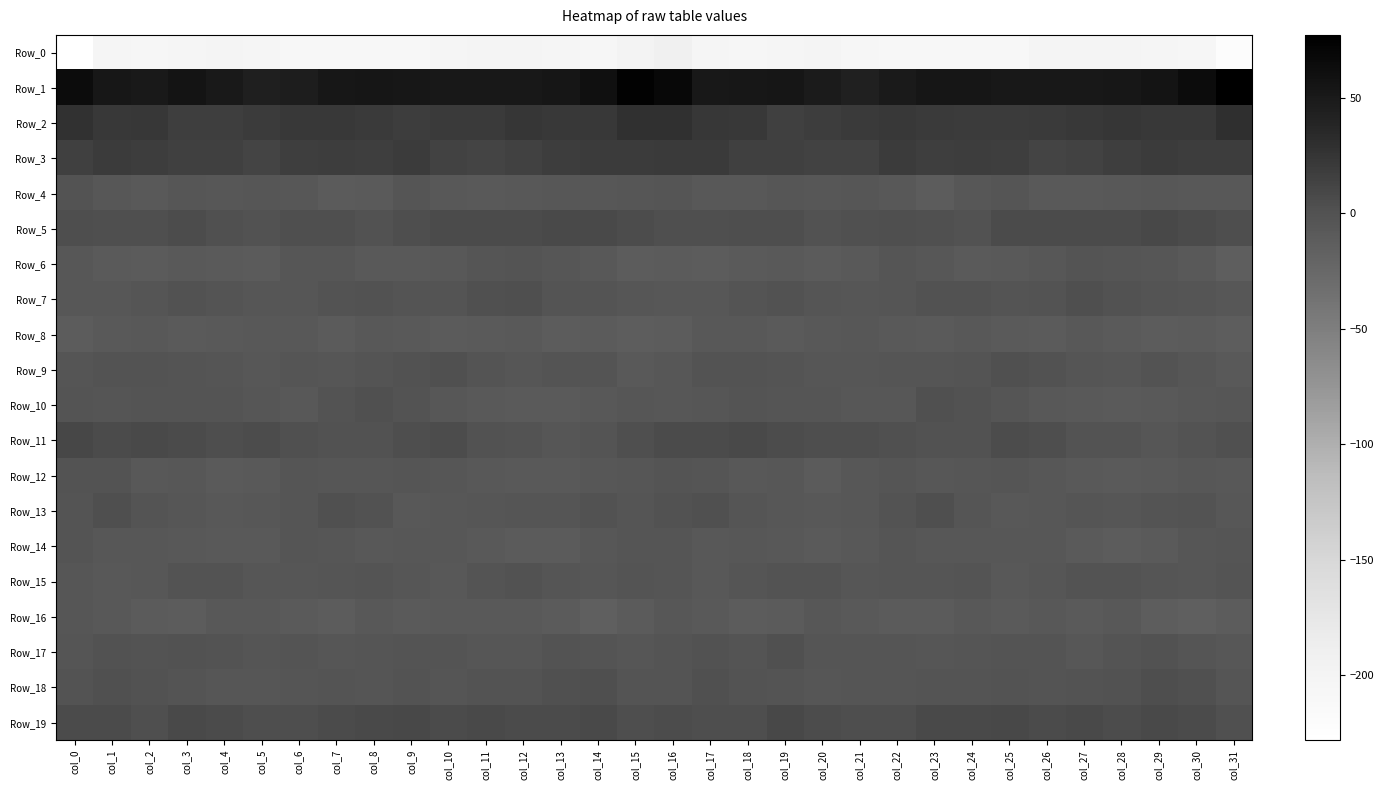

Reading left to right, list all the values displayed in this chart.

Row_0: col_0=-228.0	col_1=-203.6	col_2=-206.6	col_3=-203.5	col_4=-201.6	col_5=-203.1	col_6=-209.6	col_7=-208.6	col_8=-208.5	col_9=-208.7	col_10=-203.7	col_11=-199.6	col_12=-200.5	col_13=-202.4	col_14=-205.7	col_15=-197.1	col_16=-191.7	col_17=-203.7	col_18=-205.4	col_19=-202.9	col_20=-201.1	col_21=-205.7	col_22=-210.1	col_23=-208.0	col_24=-209.0	col_25=-207.6	col_26=-201.2	col_27=-200.0	col_28=-200.8	col_29=-204.1	col_30=-206.0	col_31=-220.2
Row_1: col_0=63.6	col_1=52.2	col_2=50.7	col_3=55.2	col_4=50.6	col_5=44.5	col_6=46.4	col_7=52.2	col_8=53.9	col_9=52.2	col_10=51.6	col_11=51.8	col_12=51.9	col_13=53.6	col_14=59.5	col_15=73.7	col_16=68.5	col_17=51.3	col_18=53.3	col_19=54.4	col_20=48.1	col_21=43.7	col_22=48.8	col_23=53.5	col_24=53.4	col_25=51.5	col_26=51.8	col_27=51.5	col_28=52.6	col_29=54.9	col_30=63.8	col_31=77.2
Row_2: col_0=28.0	col_1=22.0	col_2=22.5	col_3=17.5	col_4=16.6	col_5=19.2	col_6=22.0	col_7=21.3	col_8=20.1	col_9=18.5	col_10=20.3	col_11=20.5	col_12=24.4	col_13=21.7	col_14=21.9	col_15=29.0	col_16=29.2	col_17=23.3	col_18=21.2	col_19=16.2	col_20=17.6	col_21=20.3	col_22=22.3	col_23=20.3	col_24=19.5	col_25=19.1	col_26=20.1	col_27=22.0	col_28=24.0	col_29=21.9	col_30=21.9	col_31=30.0
Row_3: col_0=16.3	col_1=18.9	col_2=18.3	col_3=15.3	col_4=15.4	col_5=12.1	col_6=17.4	col_7=18.3	col_8=17.1	col_9=19.0	col_10=13.4	col_11=12.2	col_12=15.2	col_13=18.6	col_14=19.6	col_15=19.8	col_16=21.0	col_17=21.1	col_18=16.1	col_19=15.7	col_20=13.9	col_21=13.4	col_22=19.1	col_23=16.9	col_24=18.5	col_25=17.3	col_26=12.1	col_27=12.9	col_28=16.9	col_29=19.5	col_30=18.5	col_31=18.6
Row_4: col_0=-1.4	col_1=-6.0	col_2=-7.5	col_3=-4.7	col_4=-5.9	col_5=-4.6	col_6=-5.5	col_7=-10.6	col_8=-9.3	col_9=-3.1	col_10=-7.3	col_11=-8.3	col_12=-7.3	col_13=-5.3	col_14=-6.3	col_15=-4.5	col_16=-3.4	col_17=-6.8	col_18=-6.7	col_19=-4.7	col_20=-5.9	col_21=-4.1	col_22=-7.1	col_23=-11.4	col_24=-6.3	col_25=-3.8	col_26=-8.5	col_27=-8.0	col_28=-6.5	col_29=-5.5	col_30=-6.3	col_31=-7.0
Row_5: col_0=3.5	col_1=2.6	col_2=3.2	col_3=5.0	col_4=1.9	col_5=0.7	col_6=2.5	col_7=2.1	col_8=-0.2	col_9=3.8	col_10=6.5	col_11=6.2	col_12=5.7	col_13=7.3	col_14=7.4	col_15=4.5	col_16=2.5	col_17=2.1	col_18=4.3	col_19=4.4	col_20=0.5	col_21=1.6	col_22=2.8	col_23=1.5	col_24=-0.0	col_25=6.0	col_26=6.3	col_27=6.0	col_28=5.8	col_29=8.1	col_30=6.5	col_31=4.1
Row_6: col_0=-5.9	col_1=-9.7	col_2=-10.4	col_3=-7.6	col_4=-9.7	col_5=-10.1	col_6=-4.3	col_7=-4.2	col_8=-8.6	col_9=-8.6	col_10=-7.0	col_11=-3.5	col_12=-2.0	col_13=-4.2	col_14=-6.8	col_15=-11.7	col_16=-10.4	col_17=-11.1	col_18=-9.2	col_19=-7.6	col_20=-10.7	col_21=-7.9	col_22=-3.5	col_23=-5.9	col_24=-9.6	col_25=-7.6	col_26=-6.3	col_27=-2.2	col_28=-2.8	col_29=-4.7	col_30=-8.7	col_31=-14.1
Row_7: col_0=-6.2	col_1=-6.1	col_2=-3.3	col_3=-0.1	col_4=-1.7	col_5=-3.9	col_6=-4.4	col_7=-1.0	col_8=0.5	col_9=-1.9	col_10=-2.0	col_11=1.7	col_12=2.3	col_13=-2.7	col_14=-2.1	col_15=-4.8	col_16=-5.6	col_17=-5.6	col_18=-1.6	col_19=-0.2	col_20=-2.8	col_21=-4.2	col_22=-3.8	col_23=0.1	col_24=-0.2	col_25=-2.2	col_26=-1.1	col_27=3.1	col_28=0.1	col_29=-2.5	col_30=-3.2	col_31=-6.1
Row_8: col_0=-11.6	col_1=-8.4	col_2=-6.3	col_3=-8.7	col_4=-8.0	col_5=-6.3	col_6=-6.6	col_7=-10.0	col_8=-7.5	col_9=-8.0	col_10=-10.9	col_11=-8.7	col_12=-8.0	col_13=-11.5	col_14=-10.8	col_15=-12.5	col_16=-12.1	col_17=-7.3	col_18=-7.0	col_19=-8.9	col_20=-7.4	col_21=-5.7	col_22=-8.3	col_23=-9.7	col_24=-6.6	col_25=-9.5	col_26=-10.7	col_27=-7.3	col_28=-9.4	col_29=-11.9	col_30=-10.9	col_31=-12.6
Row_9: col_0=-2.7	col_1=-1.0	col_2=-0.7	col_3=-1.6	col_4=-2.9	col_5=-6.1	col_6=-3.1	col_7=-4.3	col_8=-2.5	col_9=0.7	col_10=1.9	col_11=-2.5	col_12=-4.0	col_13=-2.6	col_14=-2.1	col_15=-7.7	col_16=-6.1	col_17=-0.9	col_18=-1.3	col_19=-1.6	col_20=-4.8	col_21=-4.8	col_22=-3.5	col_23=-3.7	col_24=-1.5	col_25=2.1	col_26=-0.1	col_27=-2.8	col_28=-4.4	col_29=-1.1	col_30=-4.4	col_31=-8.6
Row_10: col_0=-2.0	col_1=-3.0	col_2=-2.6	col_3=-2.4	col_4=-2.5	col_5=-4.8	col_6=-6.7	col_7=-1.3	col_8=1.2	col_9=-1.3	col_10=-5.2	col_11=-8.2	col_12=-9.4	col_13=-9.4	col_14=-6.4	col_15=-4.8	col_16=-5.4	col_17=-4.0	col_18=-2.1	col_19=-3.0	col_20=-2.8	col_21=-5.7	col_22=-5.8	col_23=1.1	col_24=0.5	col_25=-2.8	col_26=-6.7	col_27=-8.5	col_28=-9.8	col_29=-8.2	col_30=-5.5	col_31=-4.6
Row_11: col_0=9.8	col_1=6.6	col_2=7.5	col_3=6.1	col_4=4.0	col_5=5.0	col_6=2.0	col_7=0.8	col_8=0.0	col_9=3.3	col_10=5.4	col_11=0.4	col_12=-0.5	col_13=-4.1	col_14=-2.4	col_15=3.1	col_16=5.8	col_17=6.1	col_18=7.6	col_19=5.0	col_20=4.3	col_21=4.3	col_22=1.0	col_23=0.6	col_24=0.4	col_25=5.3	col_26=3.6	col_27=-0.4	col_28=-1.2	col_29=-4.7	col_30=-0.7	col_31=1.5
Row_12: col_0=-1.5	col_1=-1.3	col_2=-6.4	col_3=-5.6	col_4=-9.2	col_5=-8.0	col_6=-3.4	col_7=-4.7	col_8=-4.5	col_9=-3.3	col_10=-4.6	col_11=-7.0	col_12=-8.4	col_13=-8.6	col_14=-6.1	col_15=-4.1	col_16=-2.0	col_17=-2.9	col_18=-7.3	col_19=-5.7	col_20=-10.3	col_21=-6.0	col_22=-3.1	col_23=-5.2	col_24=-4.0	col_25=-3.2	col_26=-5.8	col_27=-7.5	col_28=-8.8	col_29=-7.9	col_30=-5.7	col_31=-6.8
Row_13: col_0=-2.1	col_1=2.1	col_2=-1.6	col_3=-4.2	col_4=-6.9	col_5=-6.2	col_6=-3.0	col_7=1.8	col_8=-0.2	col_9=-7.1	col_10=-5.8	col_11=-4.4	col_12=-3.7	col_13=-3.8	col_14=0.2	col_15=-3.0	col_16=0.4	col_17=1.5	col_18=-2.8	col_19=-5.3	col_20=-6.9	col_21=-5.5	col_22=-0.7	col_23=2.3	col_24=-2.9	col_25=-7.3	col_26=-5.4	col_27=-3.8	col_28=-4.4	col_29=-2.0	col_30=-0.8	col_31=-5.3
Row_14: col_0=-2.7	col_1=-5.5	col_2=-5.7	col_3=-6.7	col_4=-8.2	col_5=-8.5	col_6=-3.8	col_7=-4.1	col_8=-6.4	col_9=-6.0	col_10=-5.5	col_11=-8.0	col_12=-10.8	col_13=-10.7	col_14=-6.1	col_15=-2.7	col_16=-2.9	col_17=-6.7	col_18=-5.3	col_19=-7.4	col_20=-8.9	col_21=-6.8	col_22=-2.8	col_23=-5.7	col_24=-5.9	col_25=-6.0	col_26=-5.8	col_27=-9.3	col_28=-11.4	col_29=-9.1	col_30=-5.0	col_31=-3.1
Row_15: col_0=-4.1	col_1=-7.0	col_2=-5.4	col_3=-1.5	col_4=-0.4	col_5=-4.2	col_6=-4.3	col_7=-3.0	col_8=-1.8	col_9=-4.7	col_10=-6.6	col_11=-2.3	col_12=-0.1	col_13=-2.8	col_14=-4.5	col_15=-2.3	col_16=-3.4	col_17=-7.1	col_18=-3.8	col_19=-0.7	col_20=-1.3	col_21=-5.0	col_22=-3.3	col_23=-3.1	col_24=-1.6	col_25=-6.7	col_26=-5.0	col_27=-0.9	col_28=-1.0	col_29=-3.6	col_30=-5.0	col_31=-2.3
Row_16: col_0=-4.5	col_1=-6.7	col_2=-10.2	col_3=-11.5	col_4=-6.8	col_5=-7.0	col_6=-8.7	col_7=-11.3	col_8=-7.0	col_9=-9.2	col_10=-7.7	col_11=-8.3	col_12=-7.5	col_13=-10.8	col_14=-15.3	col_15=-10.5	col_16=-5.9	col_17=-8.2	col_18=-11.1	col_19=-10.5	col_20=-5.8	col_21=-7.8	col_22=-10.0	col_23=-9.9	col_24=-7.0	col_25=-9.6	col_26=-7.2	col_27=-8.7	col_28=-7.5	col_29=-13.2	col_30=-15.3	col_31=-11.1
Row_17: col_0=-3.3	col_1=0.6	col_2=-1.0	col_3=-0.1	col_4=-1.3	col_5=-3.4	col_6=-2.7	col_7=-4.3	col_8=-3.6	col_9=-2.1	col_10=-1.8	col_11=-4.2	col_12=-4.2	col_13=-0.4	col_14=-1.6	col_15=-4.0	col_16=-2.3	col_17=0.8	col_18=-1.8	col_19=1.0	col_20=-3.2	col_21=-3.0	col_22=-3.5	col_23=-4.1	col_24=-2.9	col_25=-2.3	col_26=-2.0	col_27=-5.3	col_28=-2.2	col_29=-0.0	col_30=-3.3	col_31=-5.7
Row_18: col_0=-1.5	col_1=1.7	col_2=0.2	col_3=-1.6	col_4=-4.1	col_5=-3.9	col_6=-3.5	col_7=-2.0	col_8=-2.8	col_9=-0.5	col_10=-2.7	col_11=-1.3	col_12=-0.4	col_13=1.8	col_14=3.1	col_15=-2.2	col_16=-1.8	col_17=1.6	col_18=-0.5	col_19=-2.4	col_20=-4.5	col_21=-3.8	col_22=-3.0	col_23=-2.3	col_24=-1.9	col_25=-1.1	col_26=-2.5	col_27=-0.8	col_28=-0.1	col_29=3.4	col_30=1.3	col_31=-3.7
Row_19: col_0=5.6	col_1=5.9	col_2=2.2	col_3=7.7	col_4=6.3	col_5=4.3	col_6=3.3	col_7=6.7	col_8=7.2	col_9=8.3	col_10=6.8	col_11=7.3	col_12=6.1	col_13=6.7	col_14=7.2	col_15=4.0	col_16=5.0	col_17=3.7	col_18=4.2	col_19=8.2	col_20=5.2	col_21=3.8	col_22=4.4	col_23=7.0	col_24=7.7	col_25=8.1	col_26=6.6	col_27=7.5	col_28=5.4	col_29=7.5	col_30=6.2	col_31=1.9